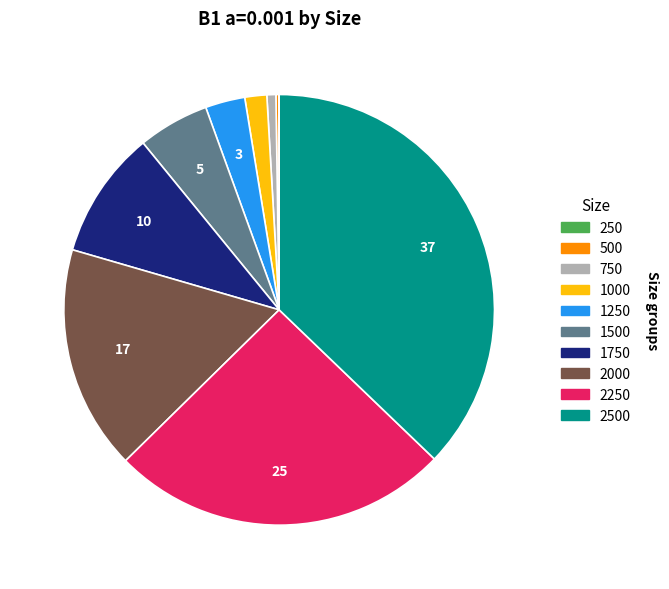

Is there any slice that represents more than half of the pie?

No